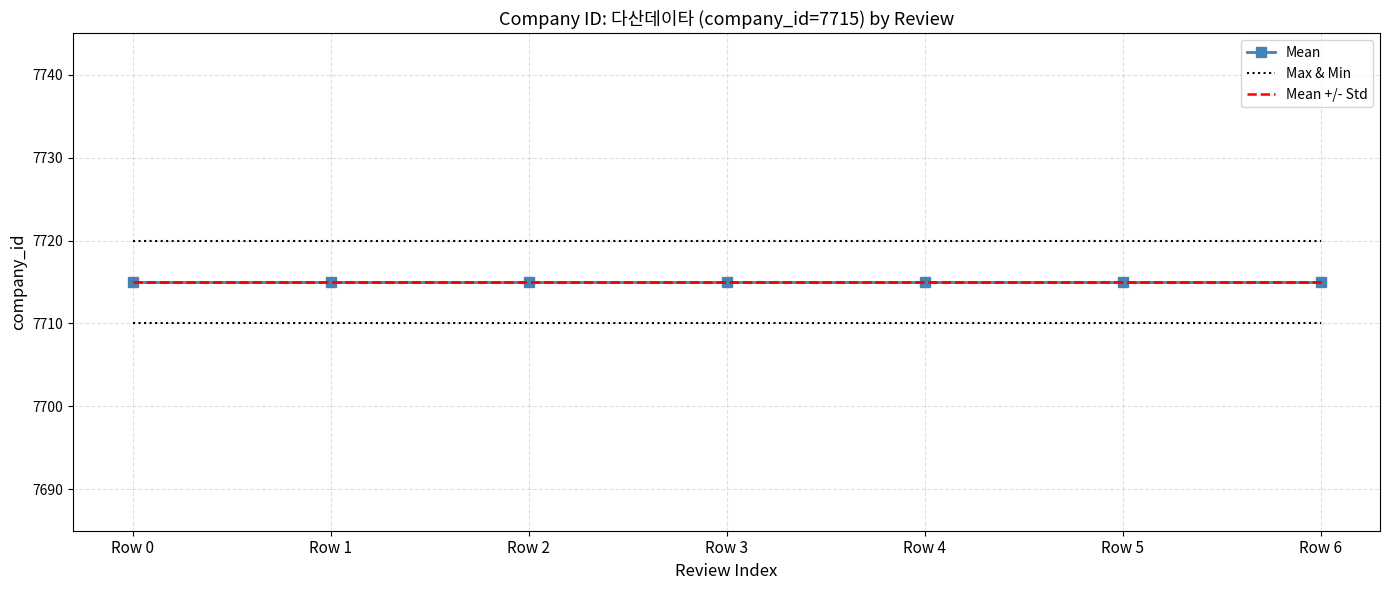

Does the chart have visible grid lines?

Yes